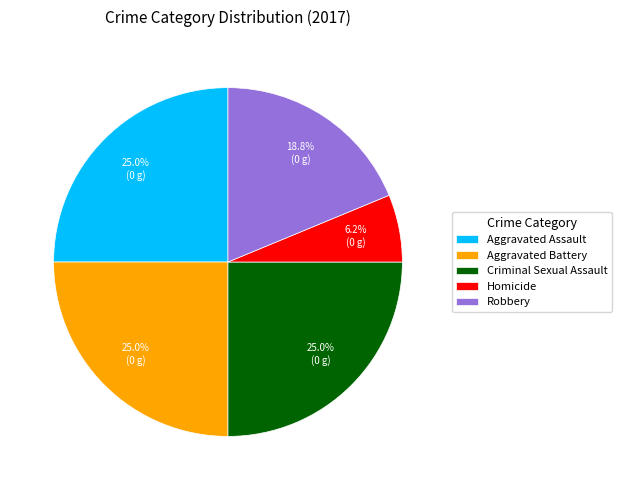

Do Homicide and Aggravated Assault together represent more than half of the pie?

No